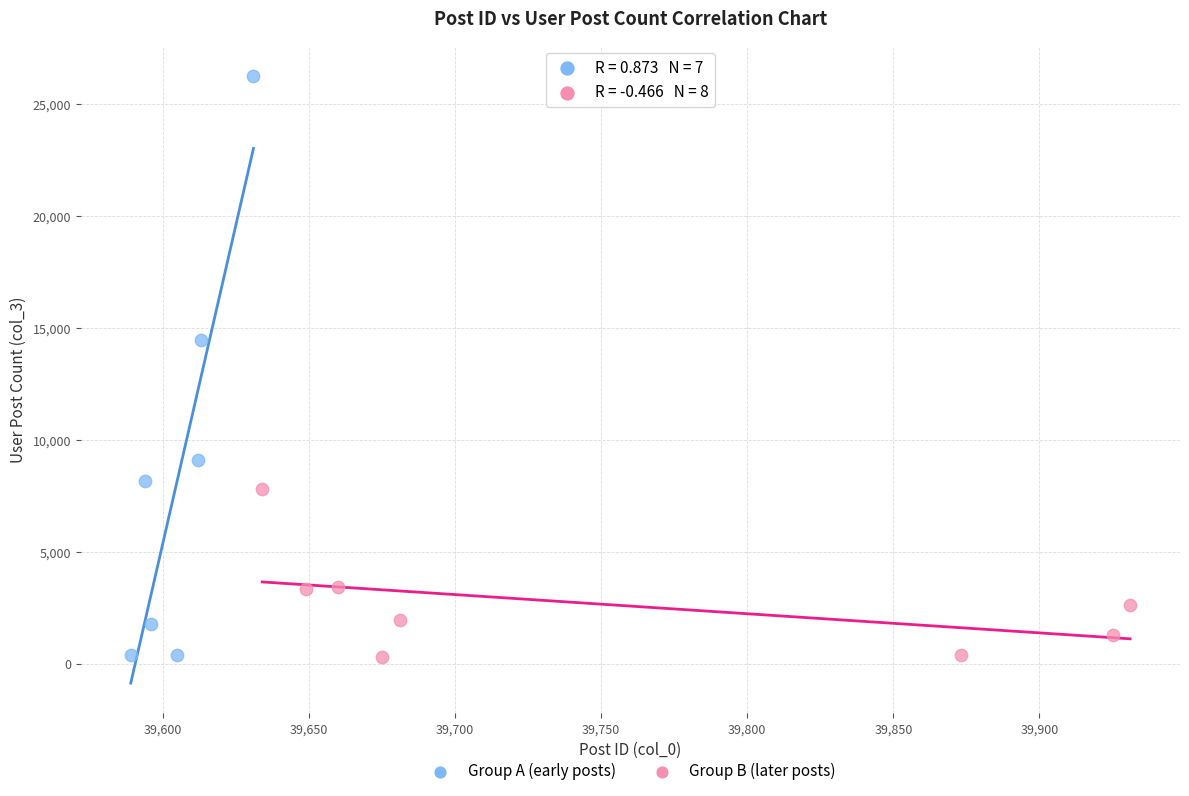

Which series contains the highest Y value?

Group A (early posts)